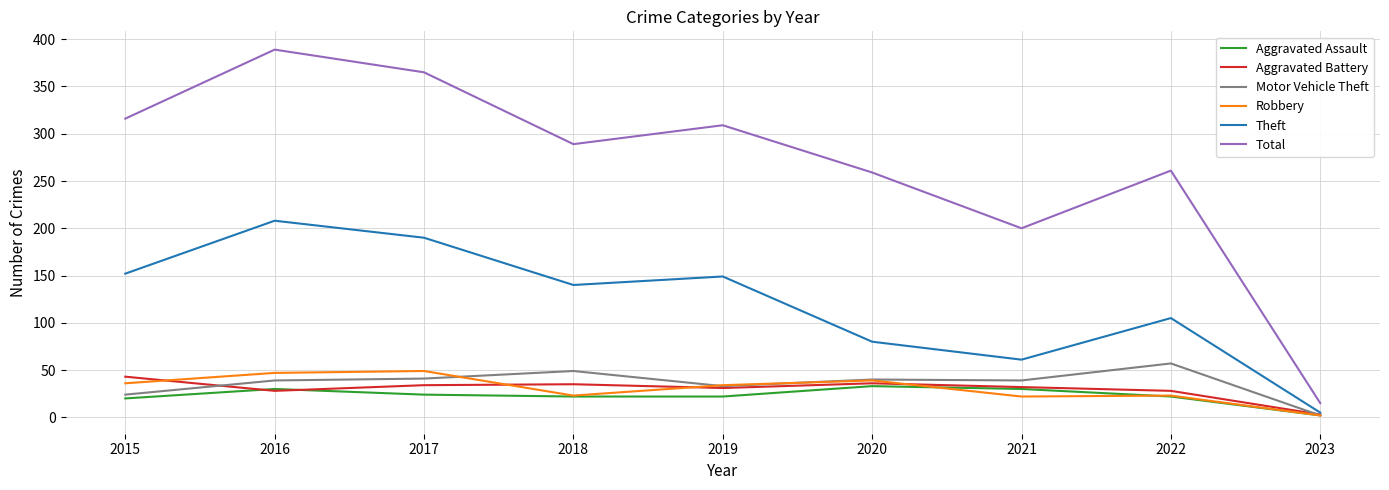

True or false: Total and Theft cross at least once.

False